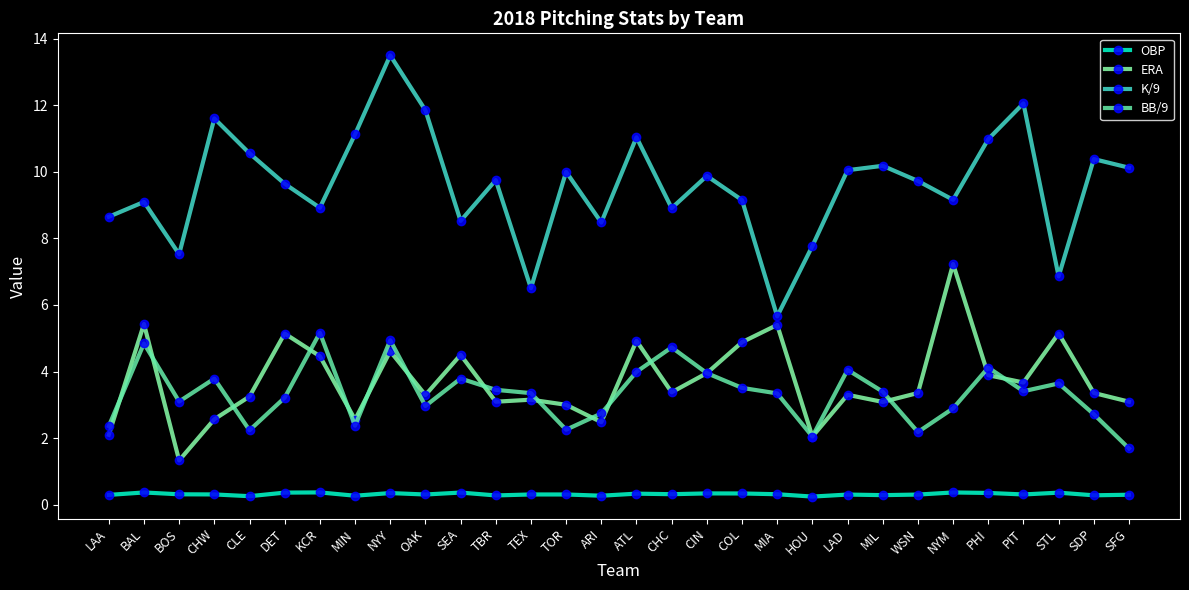

Count the number of data series in this chart.

4